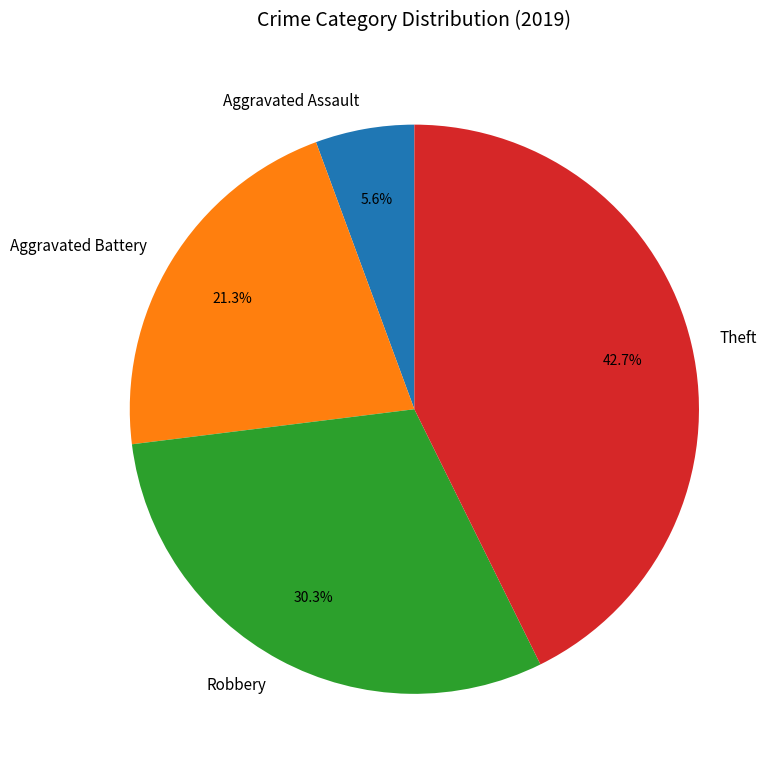

Which category has the biggest portion of the pie?

Theft